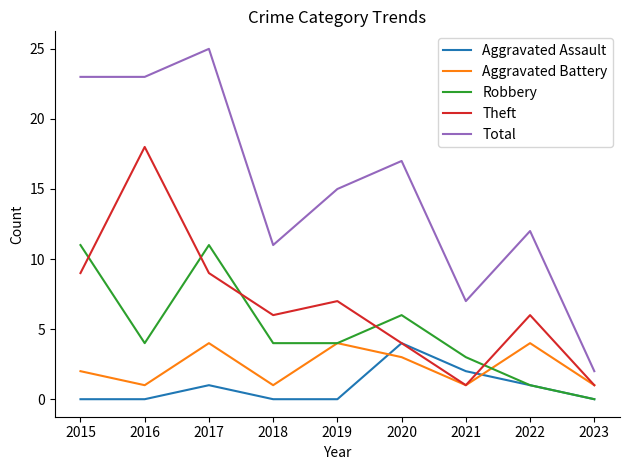

What is the sum of the Aggravated Battery values at 2015 and 2019?

6